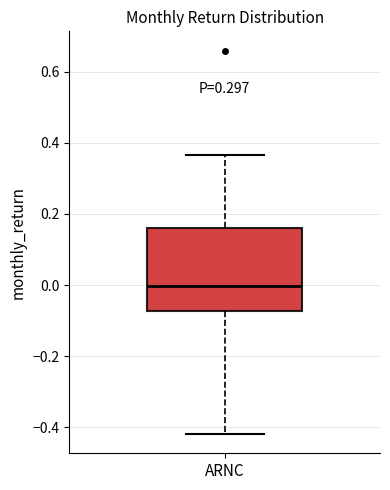

Where is the lower edge of the box for ARNC on the y-axis? The values are not printed on the chart, so give them approximately, as read against the axis.

-0.08